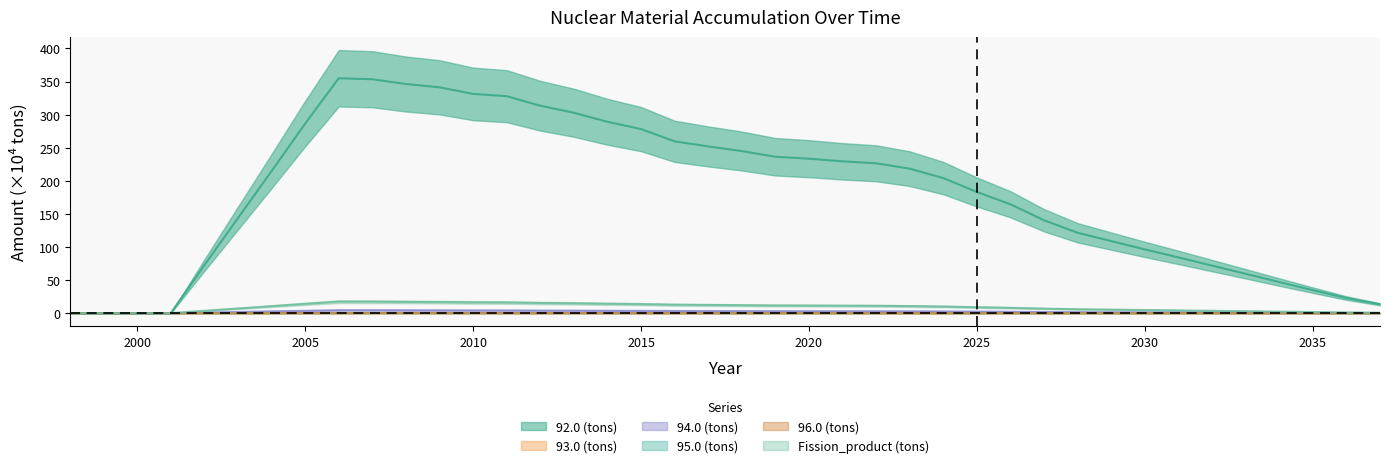

How many lines are shown in the chart?

6